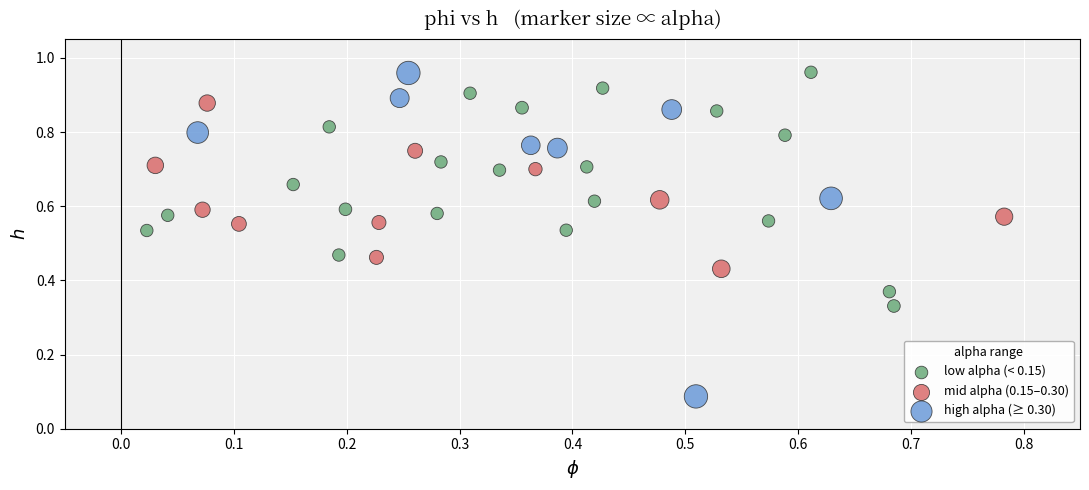

Which series has the widest spread of Y values?

high alpha (≥ 0.30)